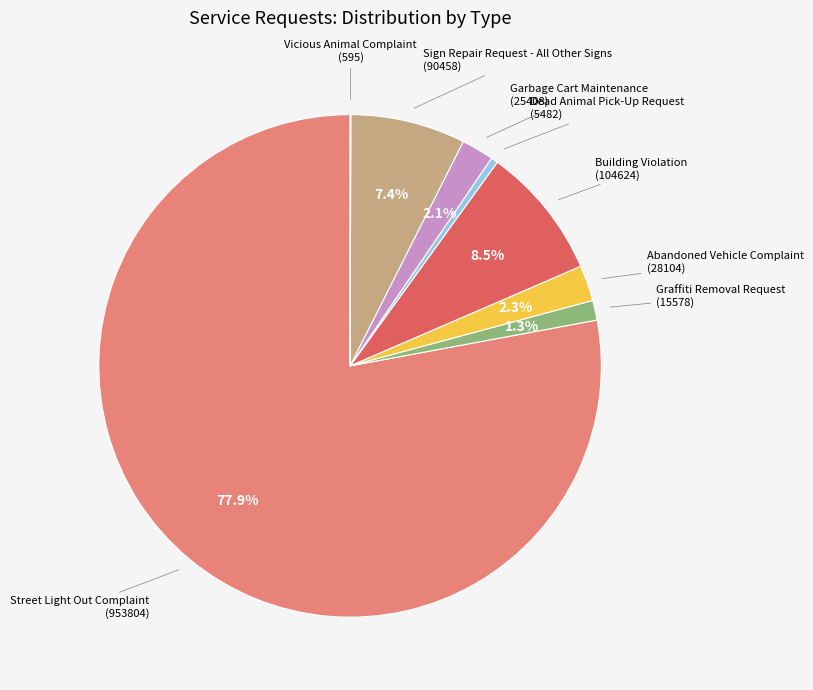

Is there a majority slice in this chart?

Yes